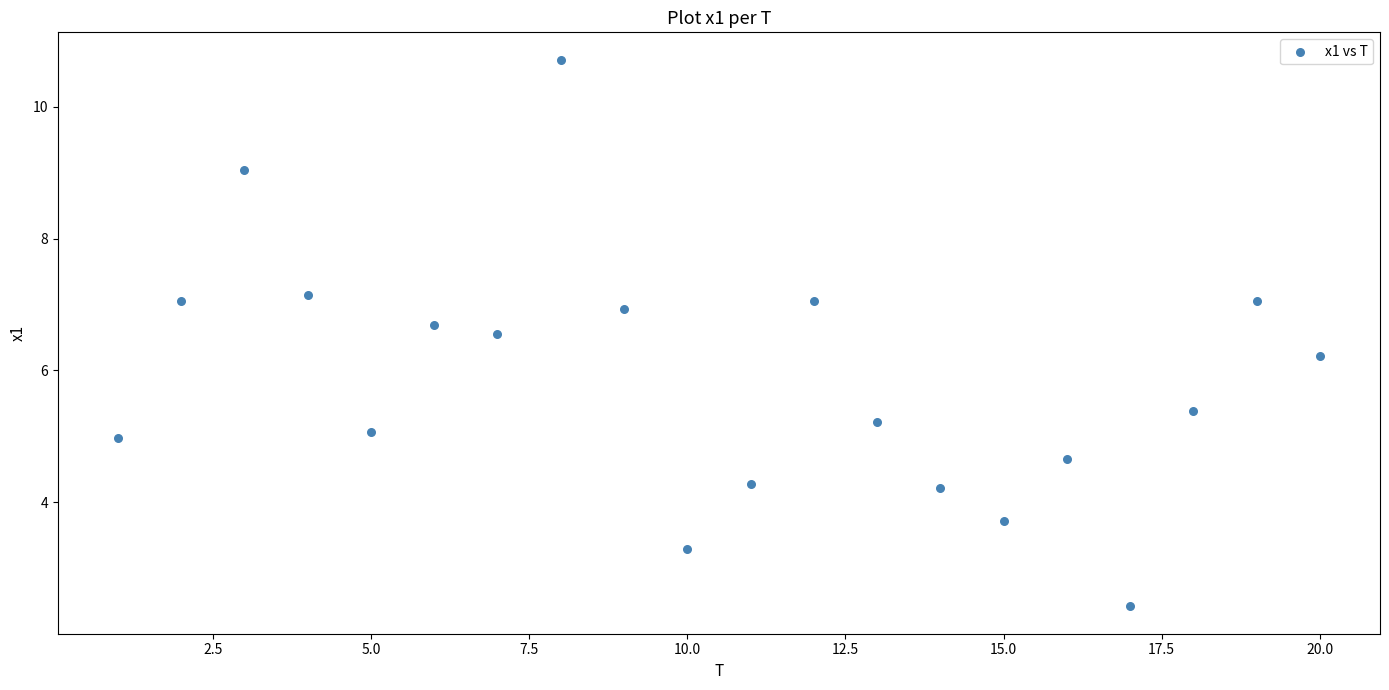

What Y value in the scatter plot is closest to 6?

6.2